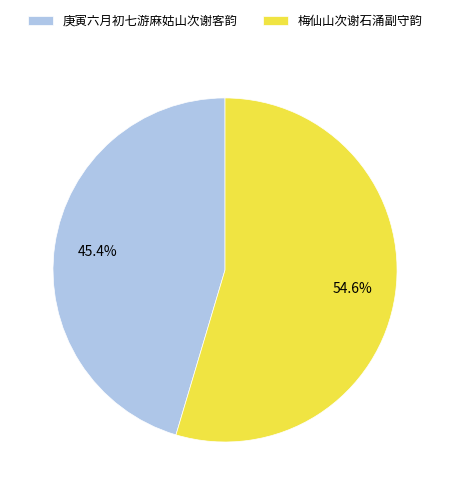

Is it true that 梅仙山次谢石涌副守韵 is 55% of the pie?

True